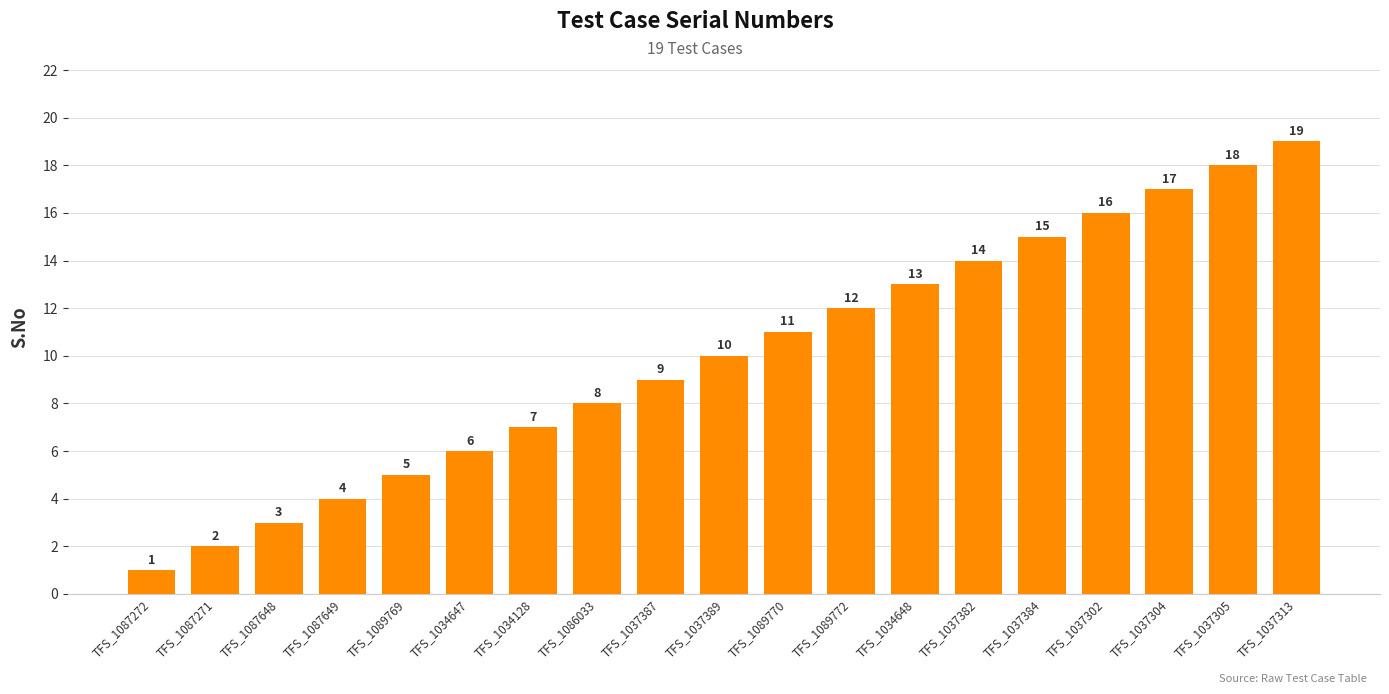

What is the difference between the maximum and minimum values?

18